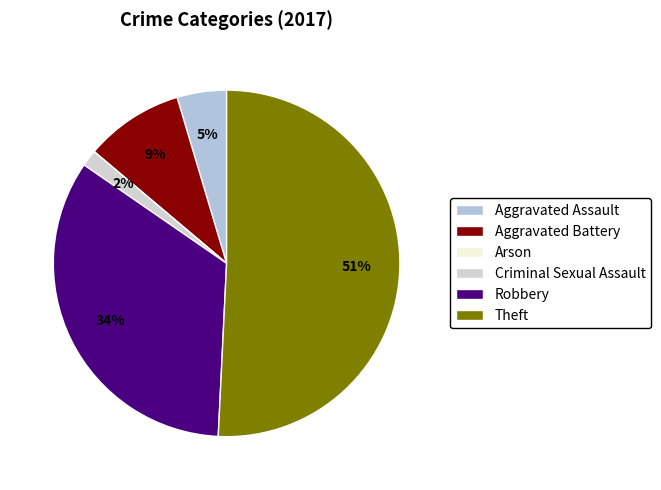

How much of the chart is everything except Aggravated Battery?

90.8%